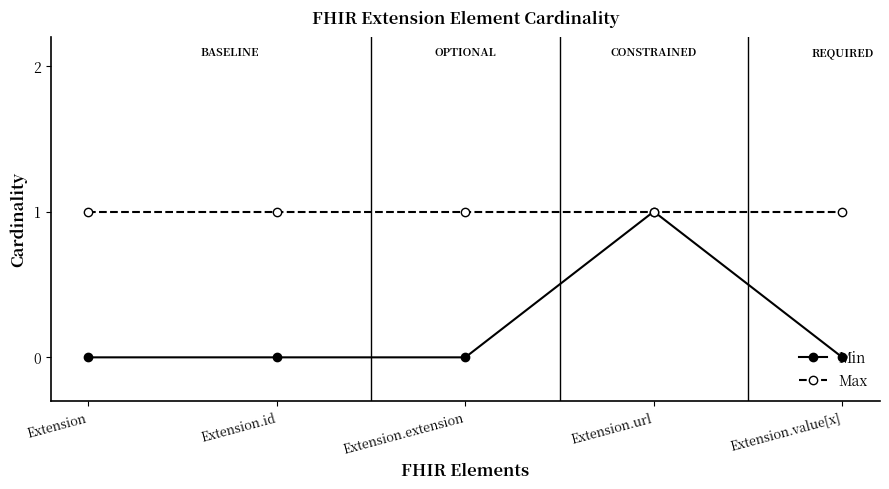

At which category is the sum across all series the highest?

Extension.url